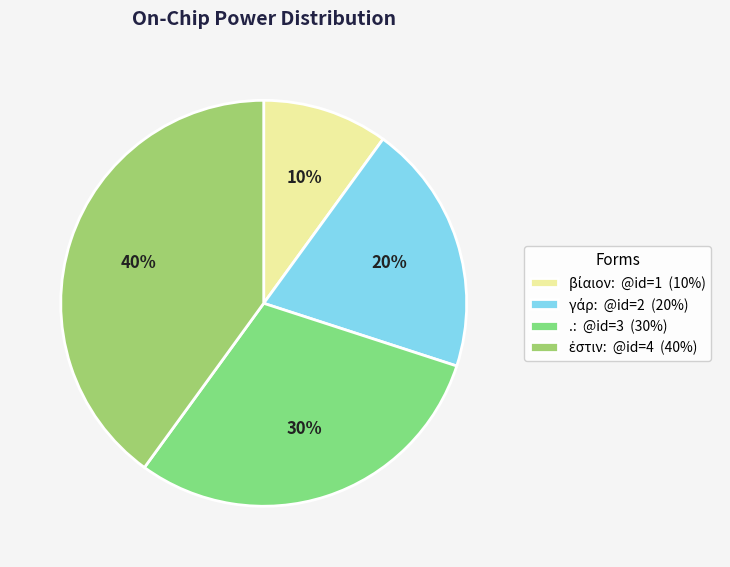

How many segments does this pie chart have?

4